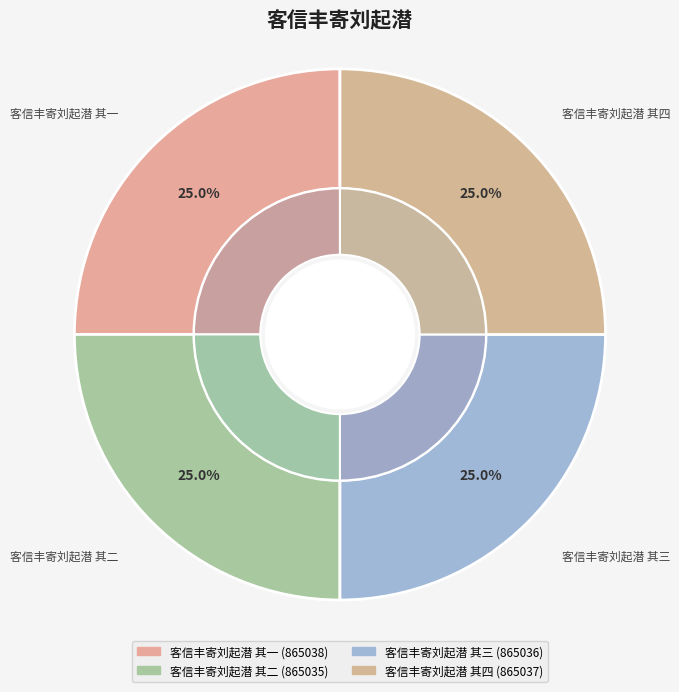

Is there a majority slice in this chart?

No